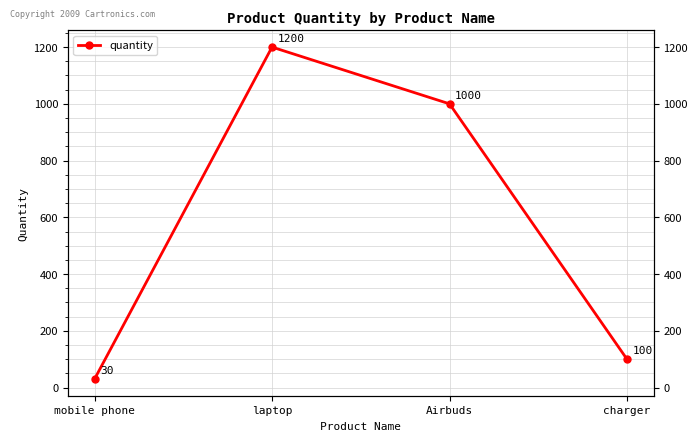

What is the difference between the second highest and second lowest values?

900